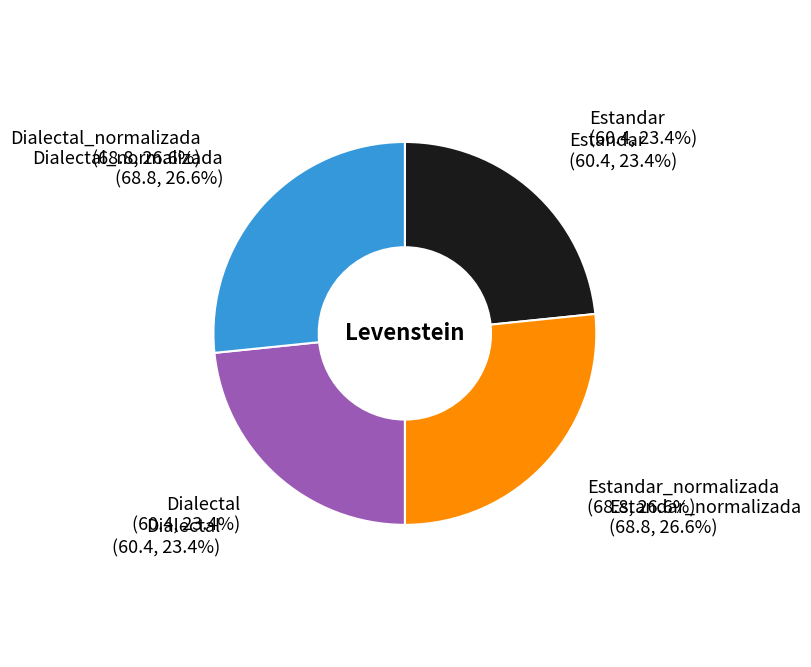

Count the number of slices in the pie.

4